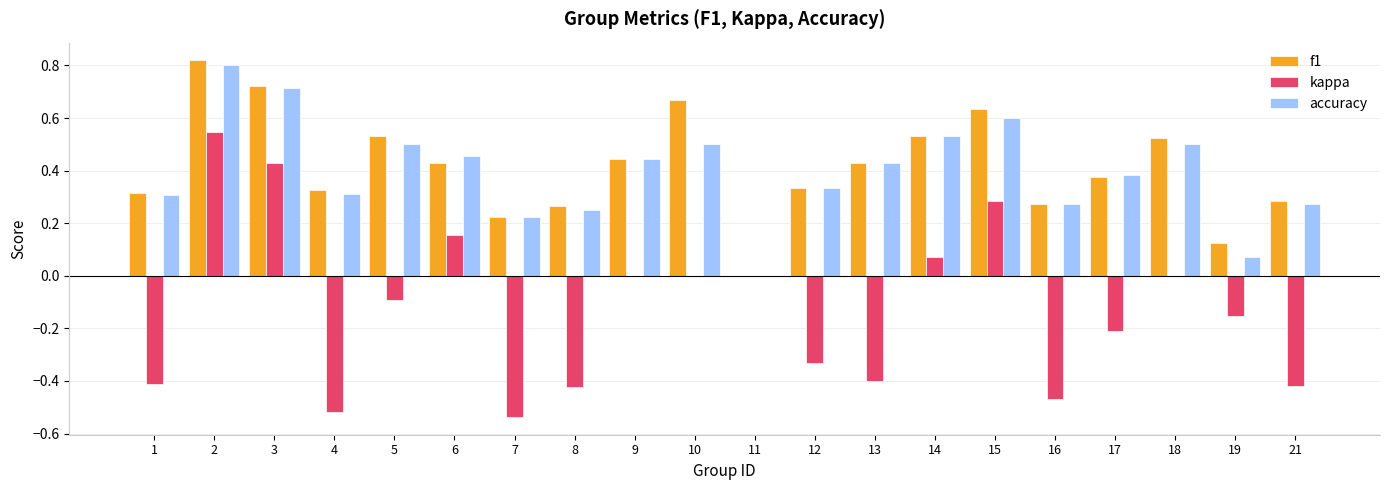

What is the sum of all accuracy values?

7.9